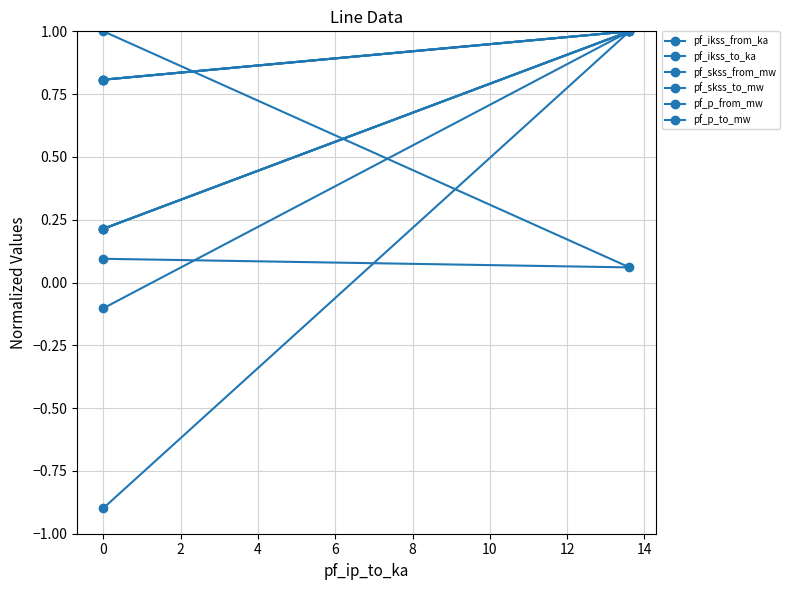

What is the value of the pf_skss_from_mw point at the 2nd from the left?

1.0